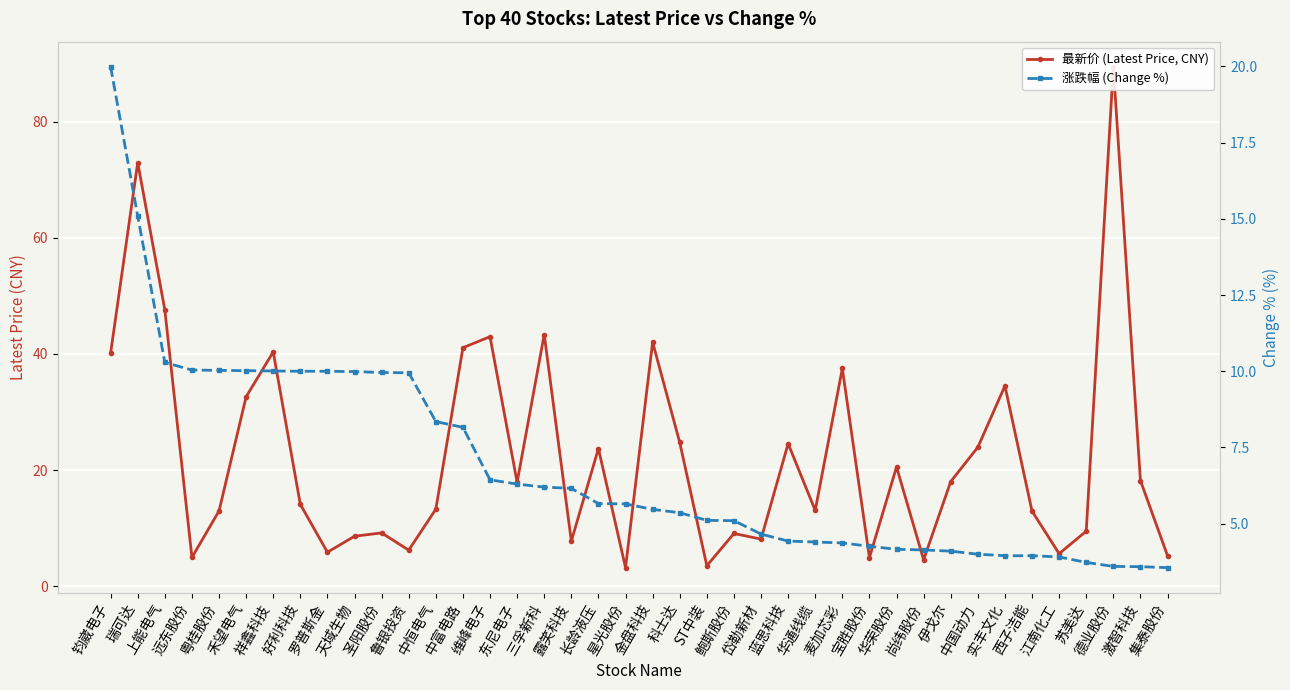

What are all the series names shown in the legend?

最新价 (Latest Price, CNY), 涨跌幅 (Change %)